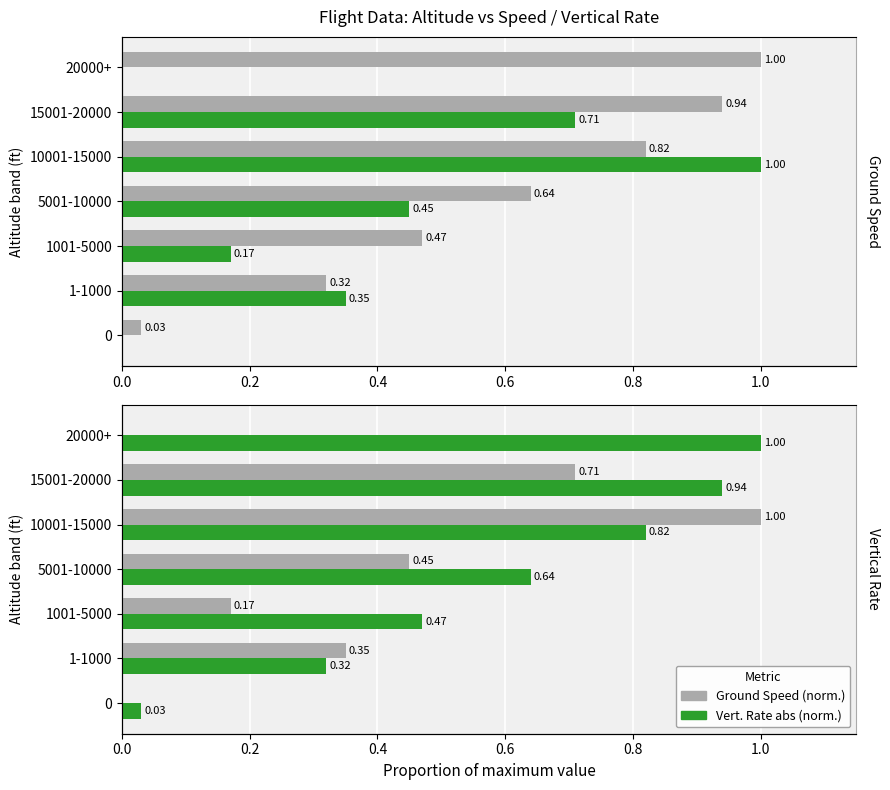

What is the difference between the maximum and minimum values in the Ground Speed (norm.) series?

1.0